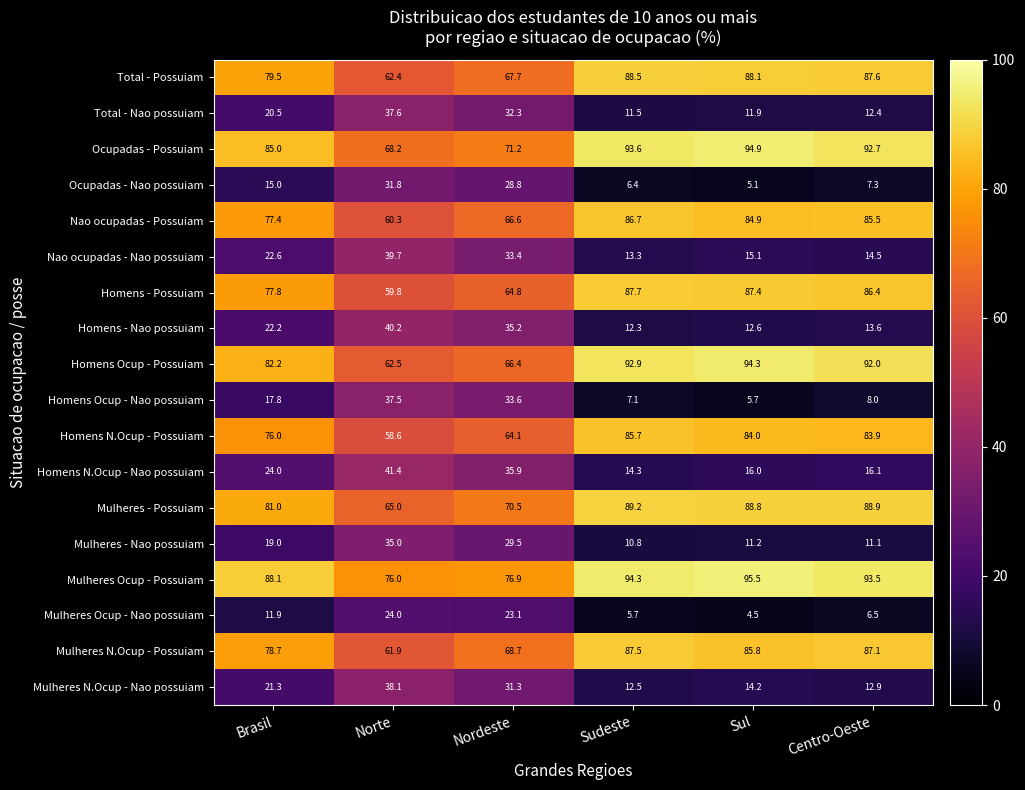

How many categories are shown in the chart?

6